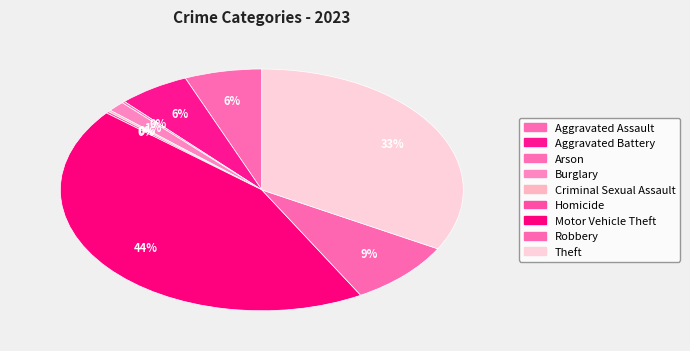

Does Arson account for over 50% of the chart?

No